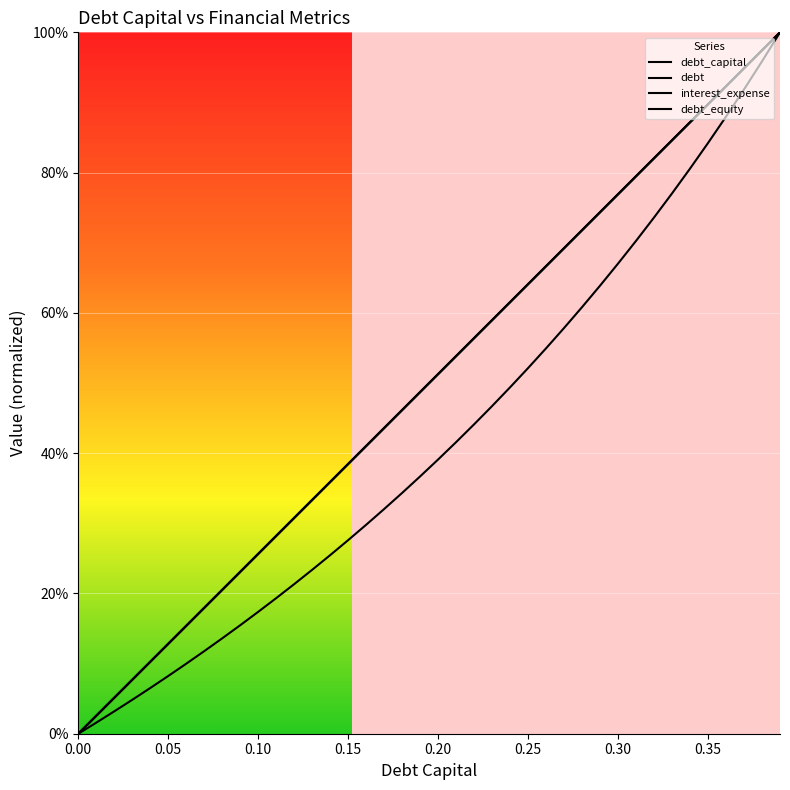

True or false: interest_expense and debt intersect in this chart.

True